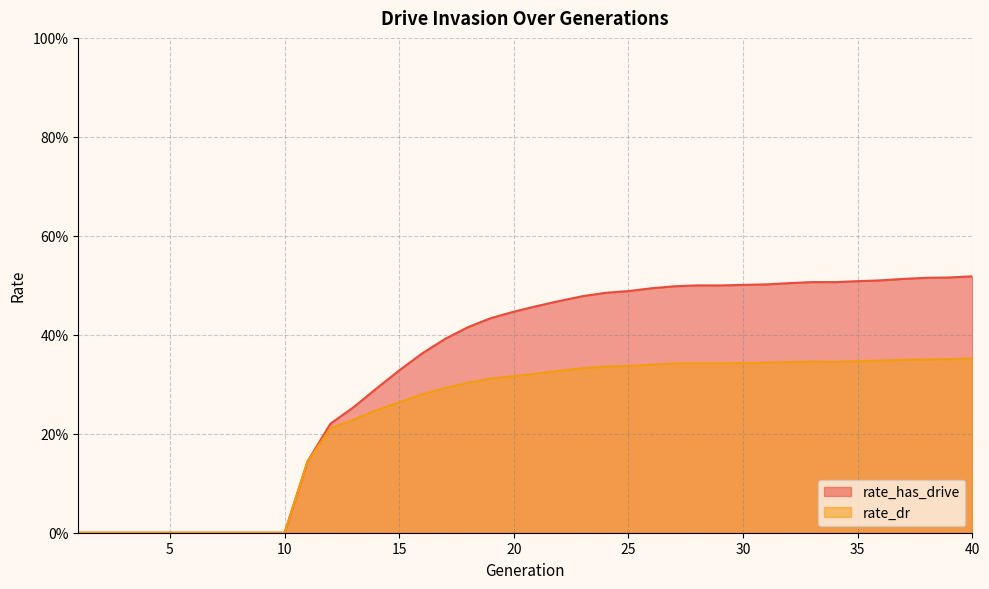

True or false: rate_has_drive and rate_dr cross at least once.

False